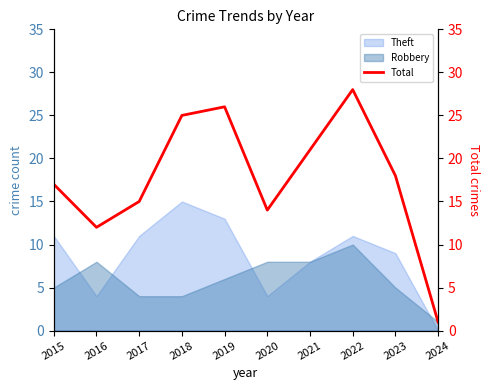

How many values are below 18?

5